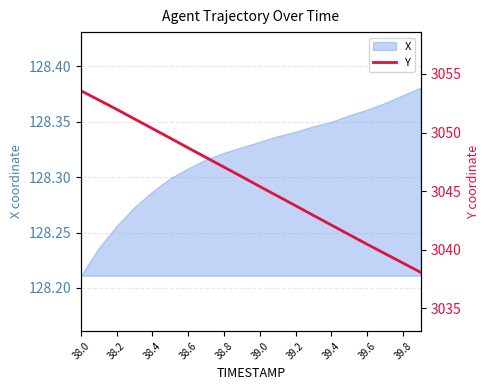

At which label is X closest to 128?

38.0